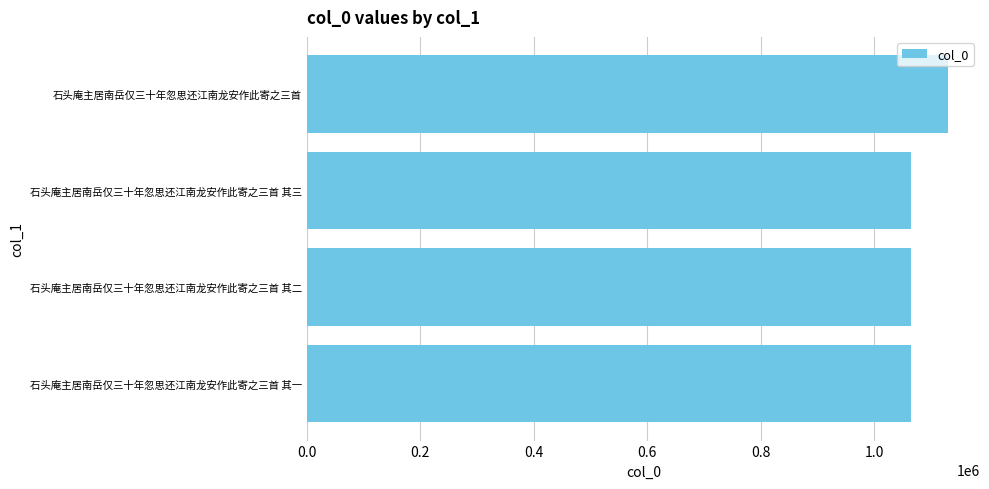

What is the average value?

1081156